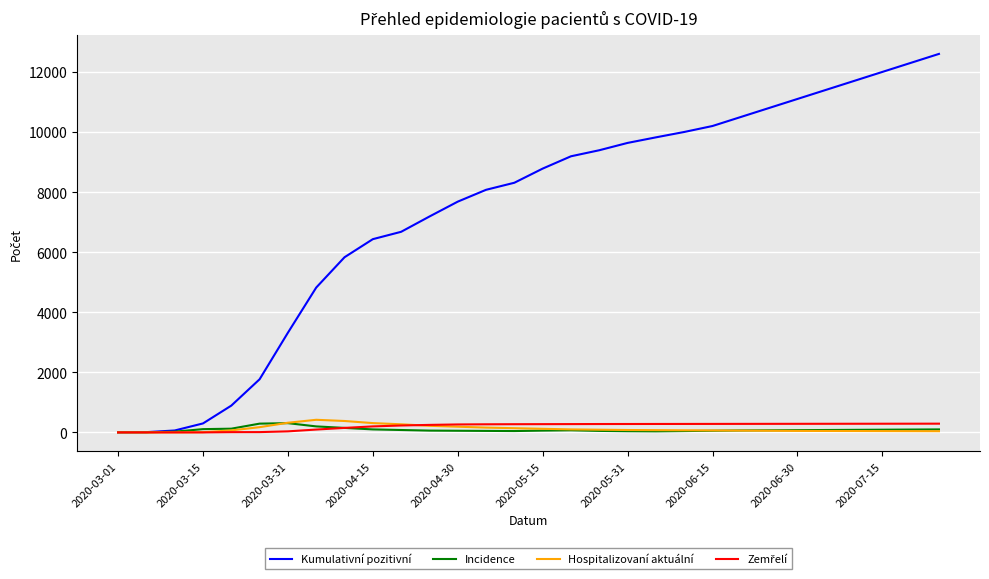

Which series has the largest total across all categories?

Kumulativní pozitivní